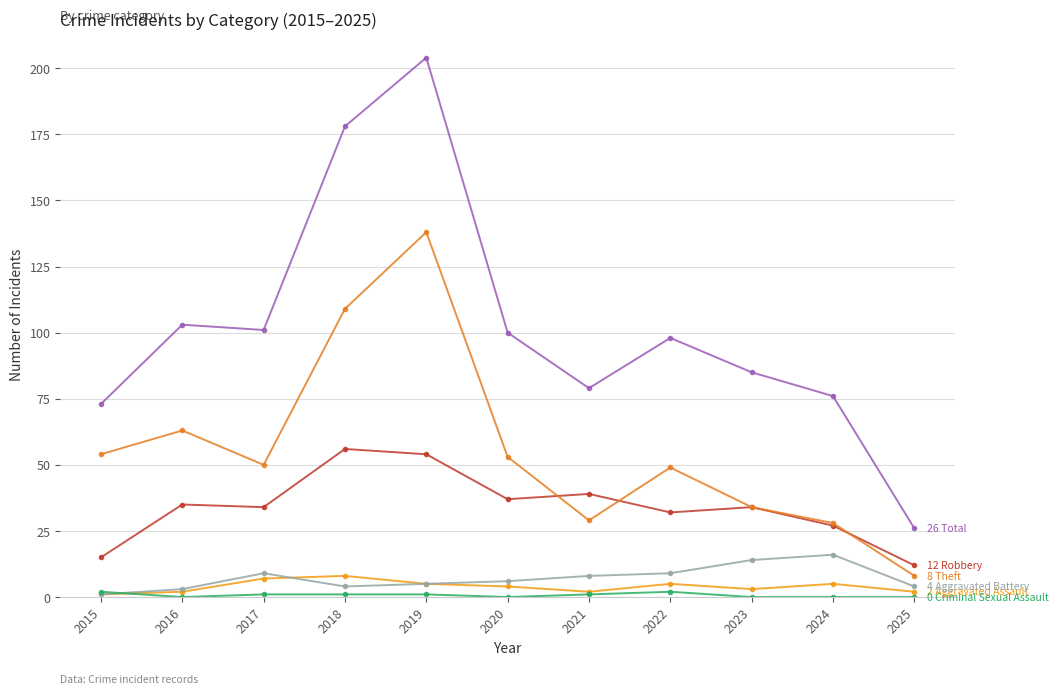

Count the number of categories in the chart.

11